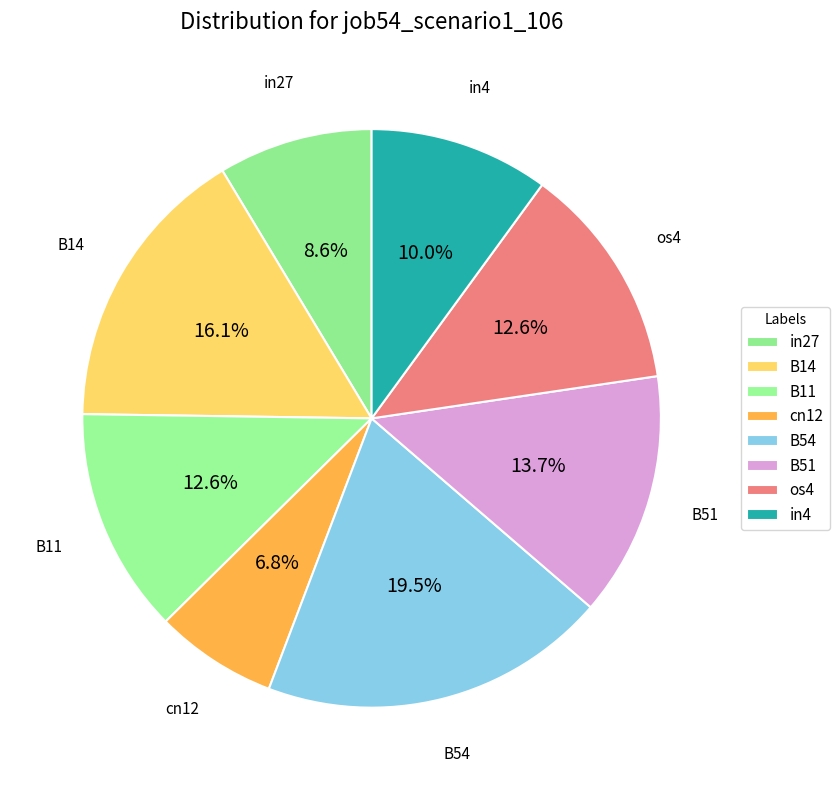

Is there a majority slice in this chart?

No